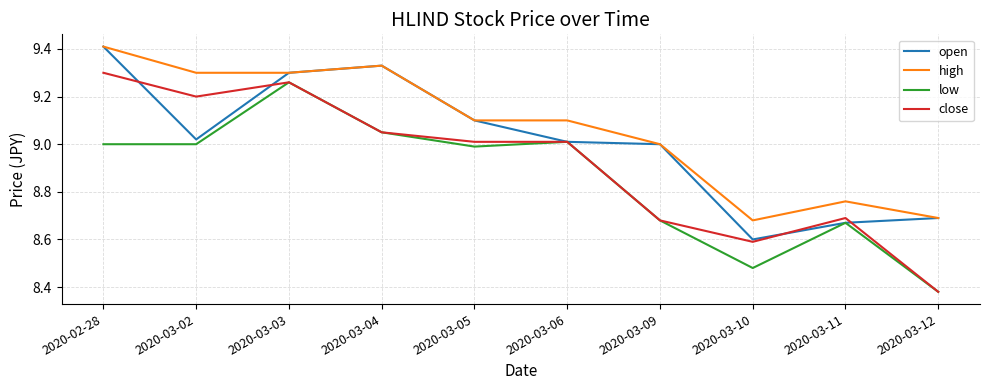

What is the total value across all series at 2020-03-06?

36.1